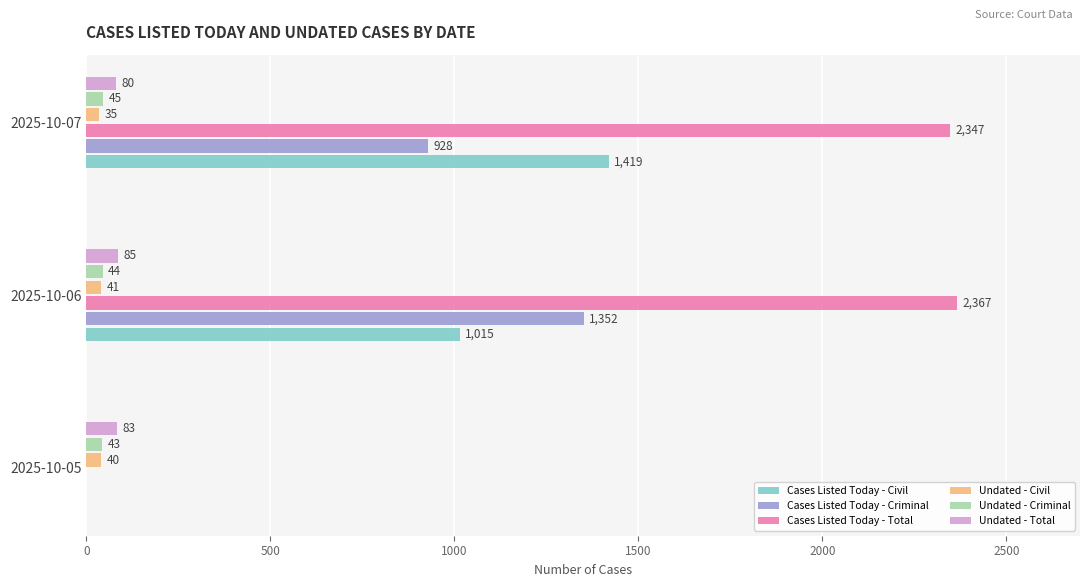

What is the sum of all Cases Listed Today - Criminal values?

2280